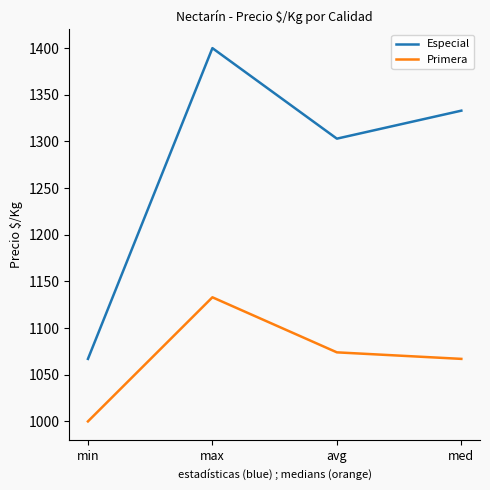

What is the greatest value displayed?

1400